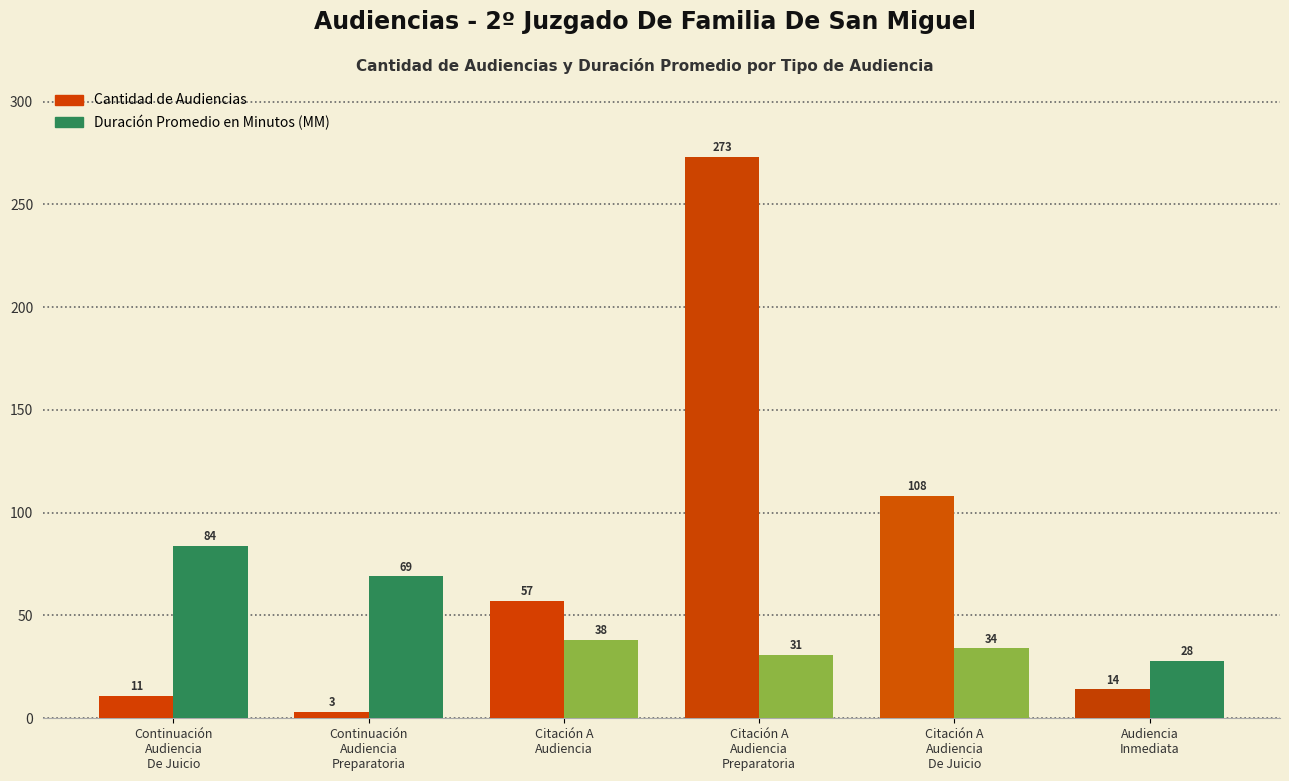

Reading right to left, list all the values displayed in this chart.

Cantidad de Audiencias: 14	108	273	57	3	11
Duración Promedio en Minutos (MM): 28	34	31	38	69	84